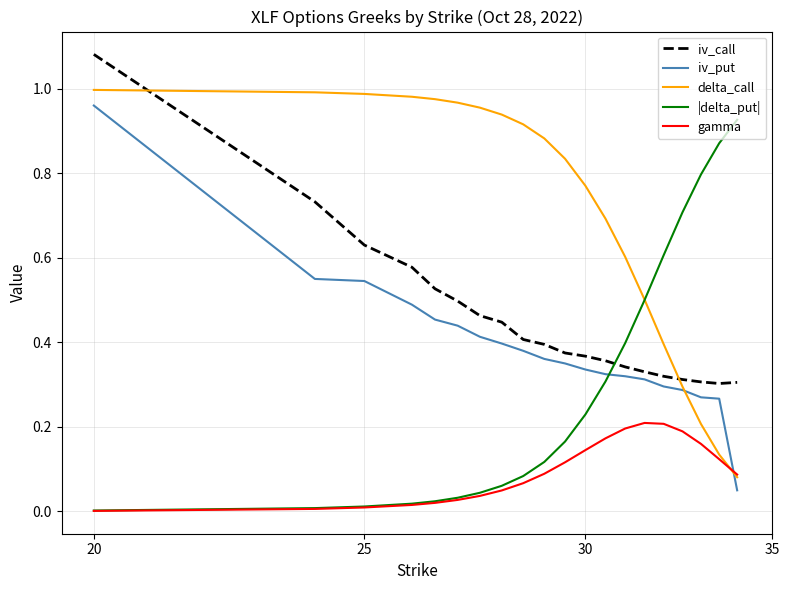

Is this an area chart (filled region under the line)?

No